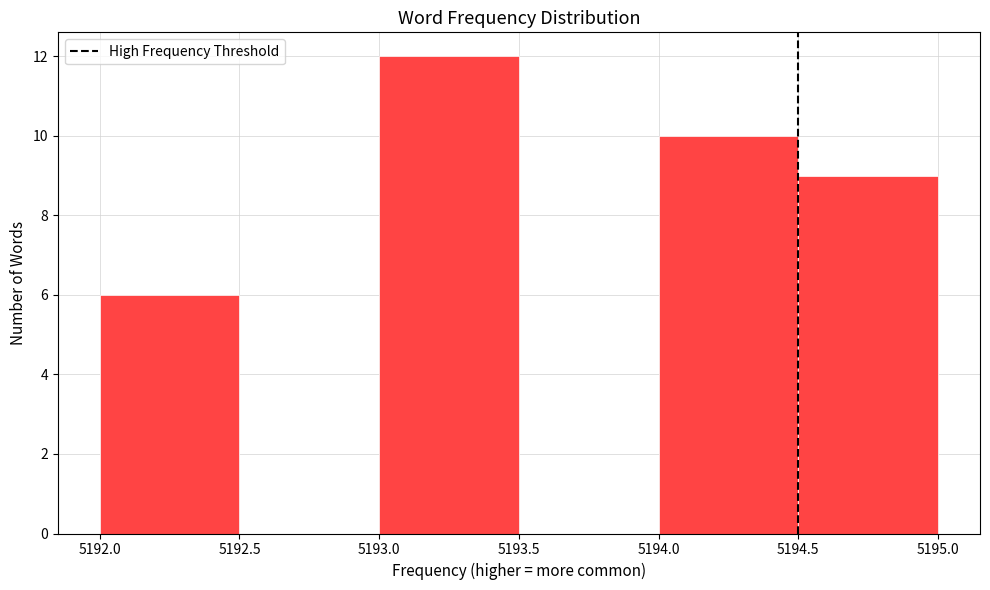

How tall is the bar that spans 5194.5 to 5195.0 on the x-axis? The values are not printed on the chart, so give them approximately, as read against the axis.

9